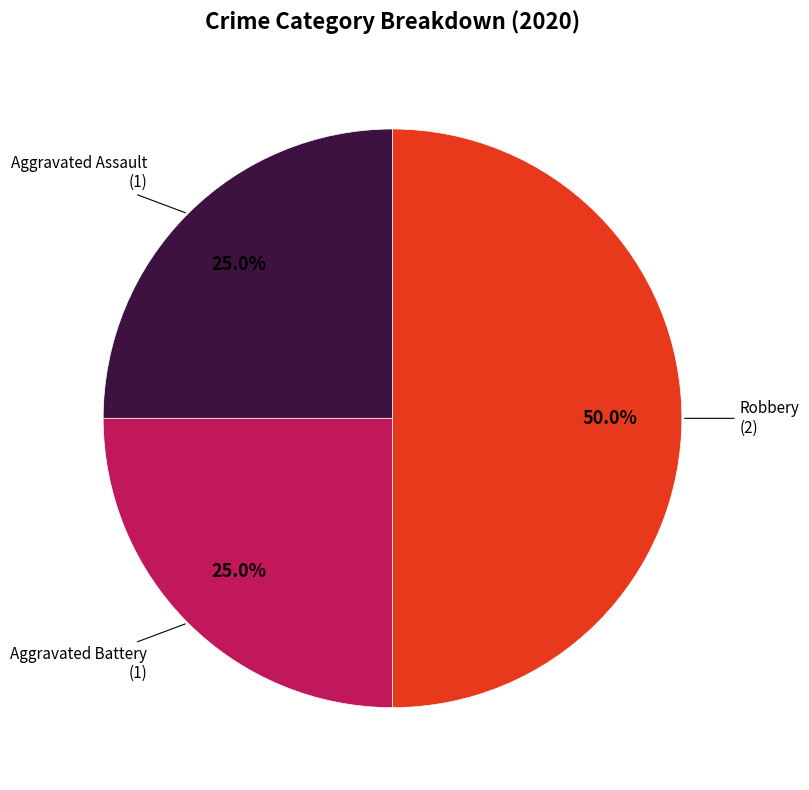

What percentage is the Aggravated Assault slice, to the nearest percent?

25%